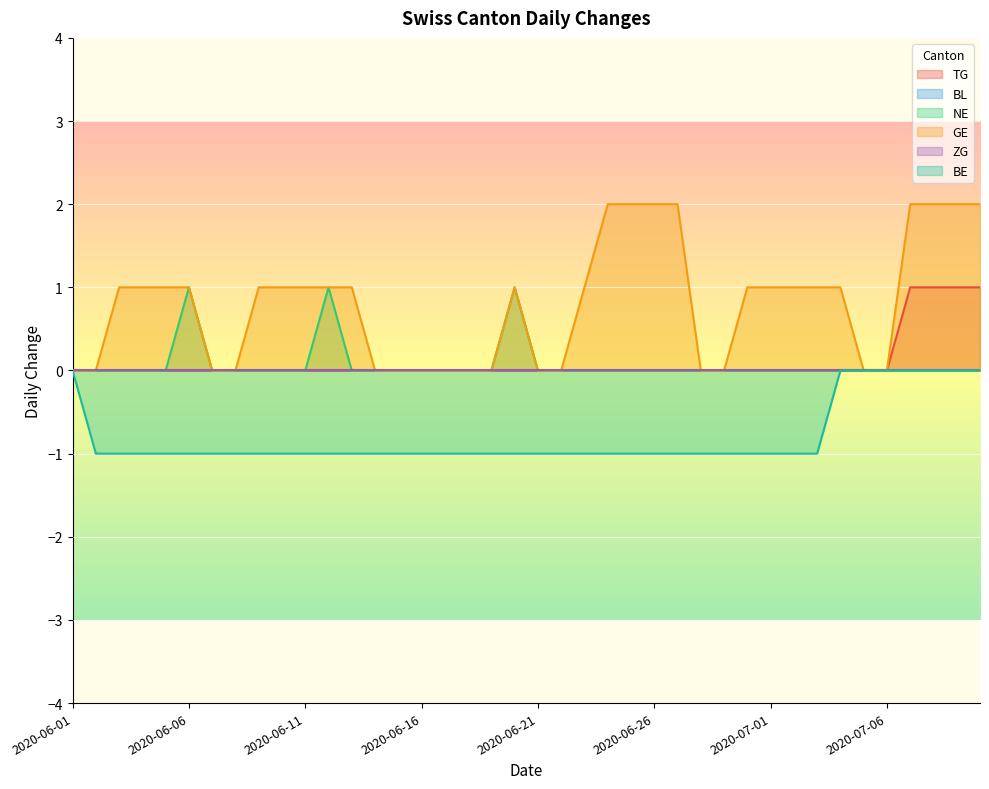

Does the chart display data point markers on the line(s)?

No